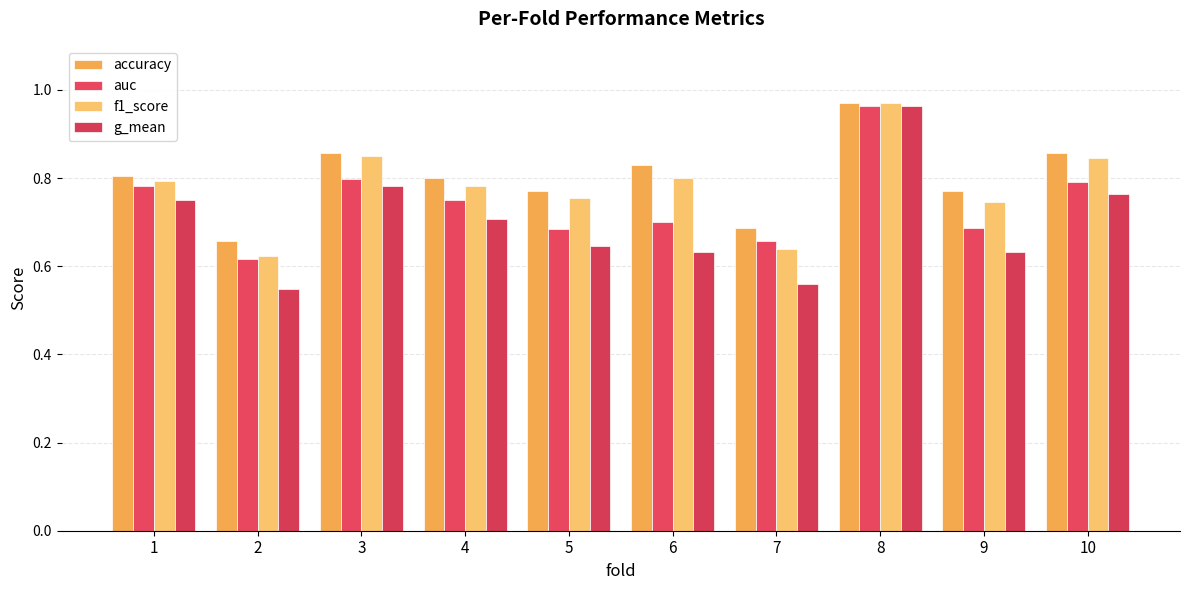

Where is f1_score nearest to the value 0?

2